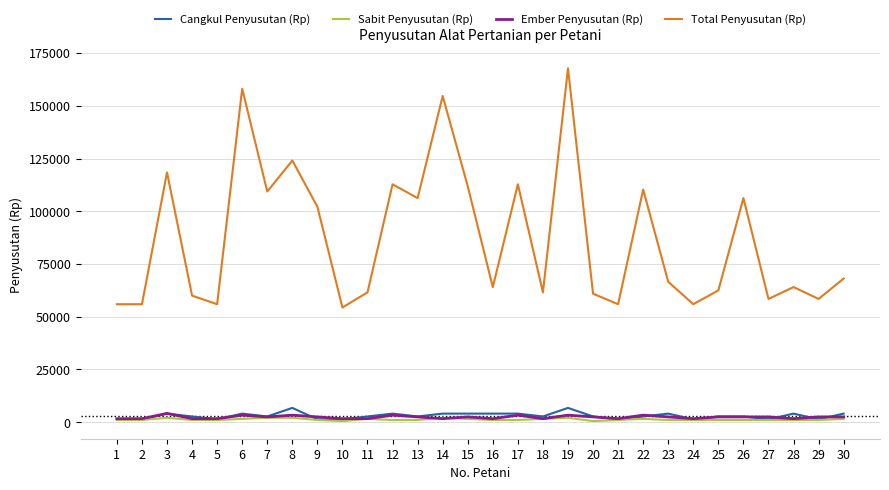

Is the value of Total Penyusutan (Rp) at 24 greater than the value of Cangkul Penyusutan (Rp) at 4?

Yes